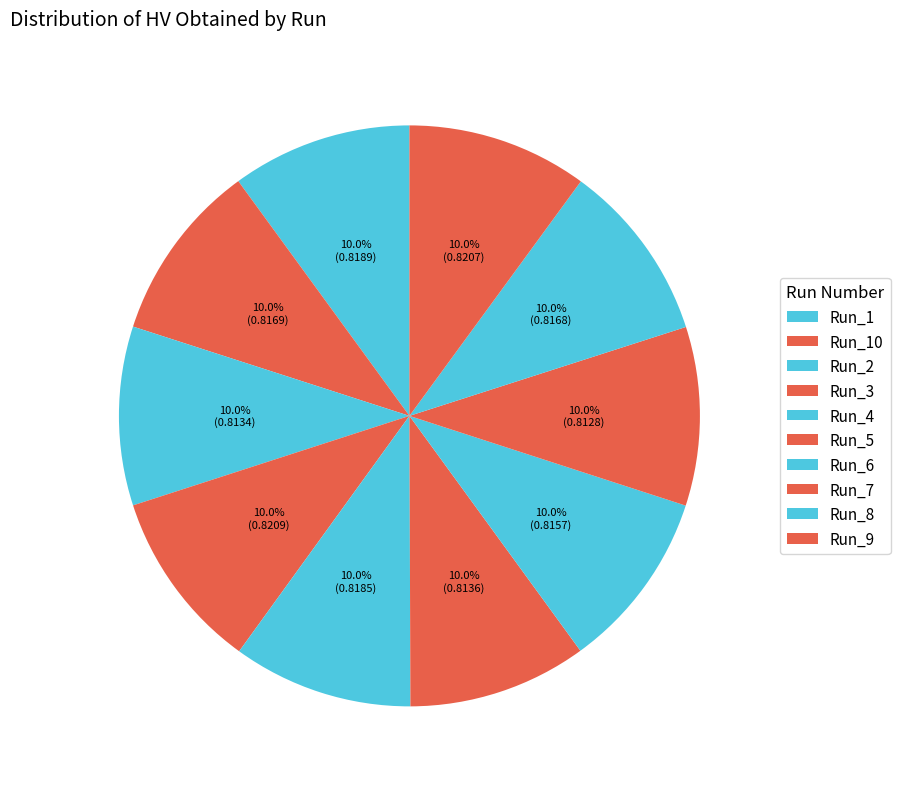

Combined, do Run_3 and Run_10 account for over 50%?

No